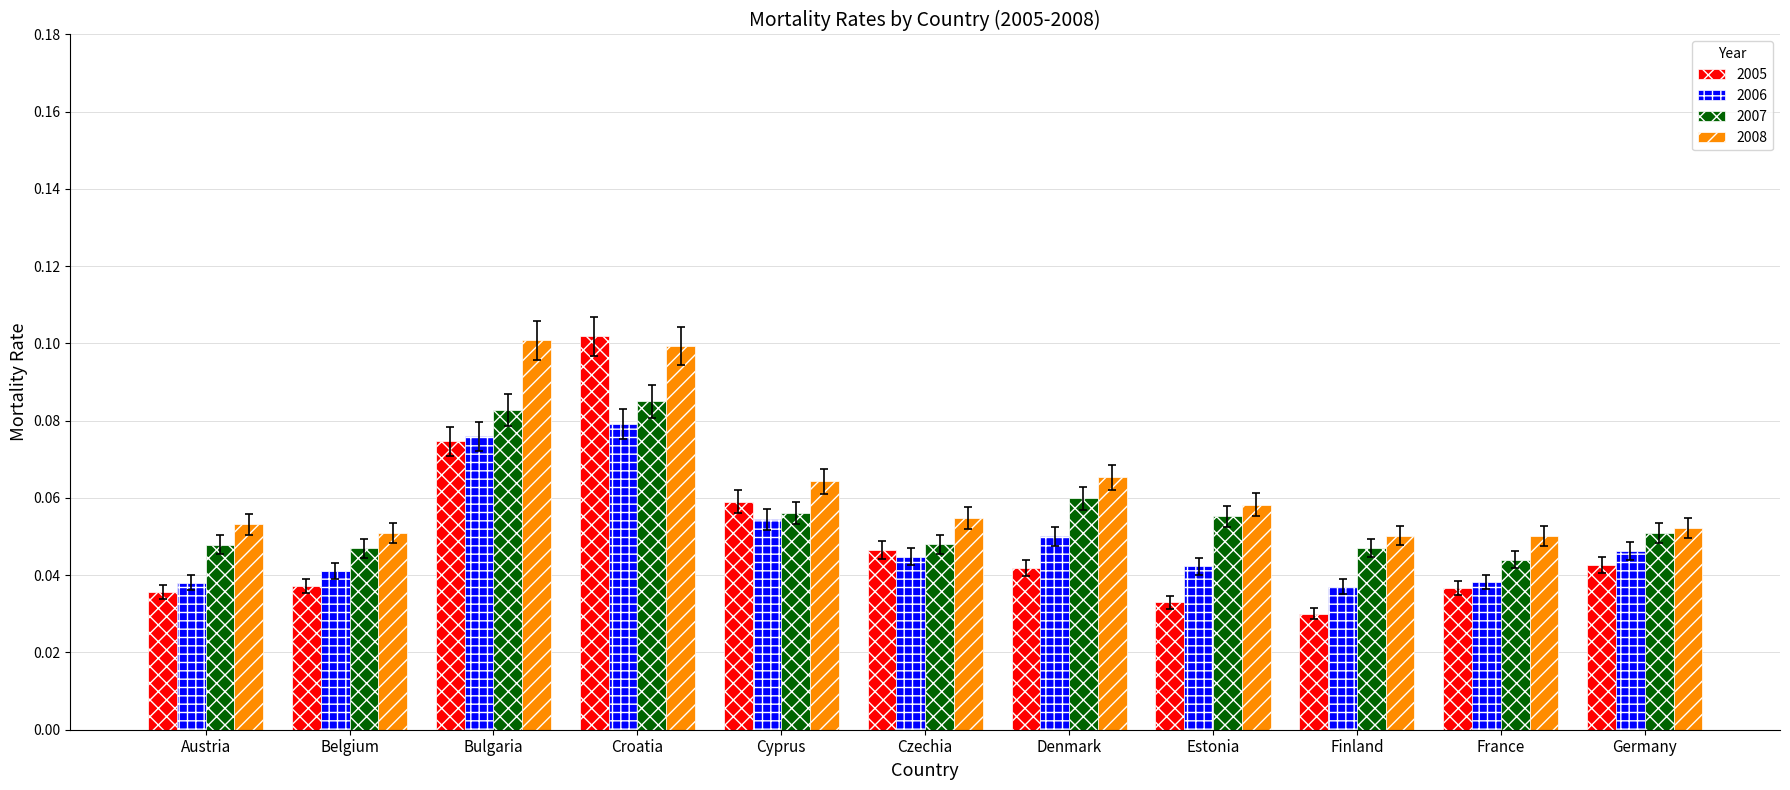

How many bars are there in each group?

4